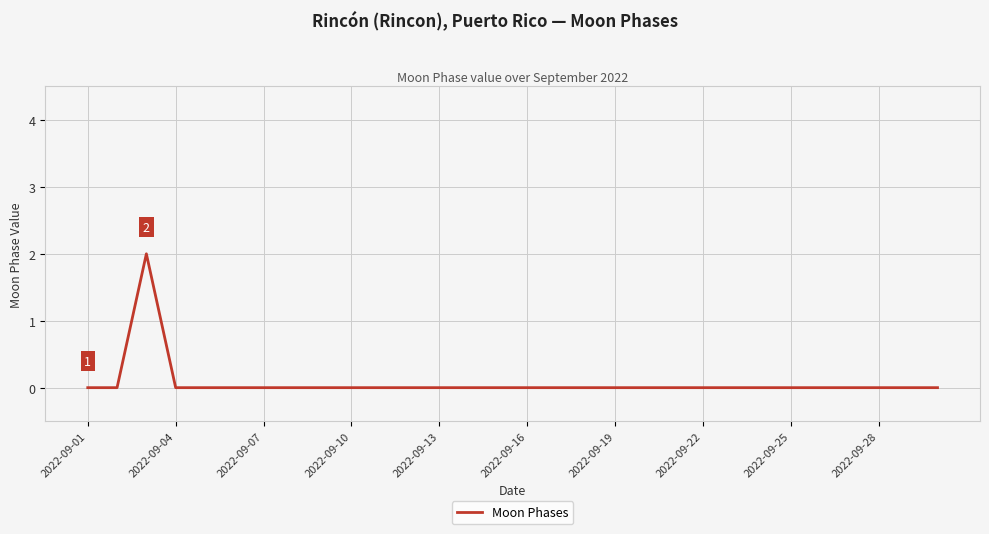

Count the number of categories in the chart.

30